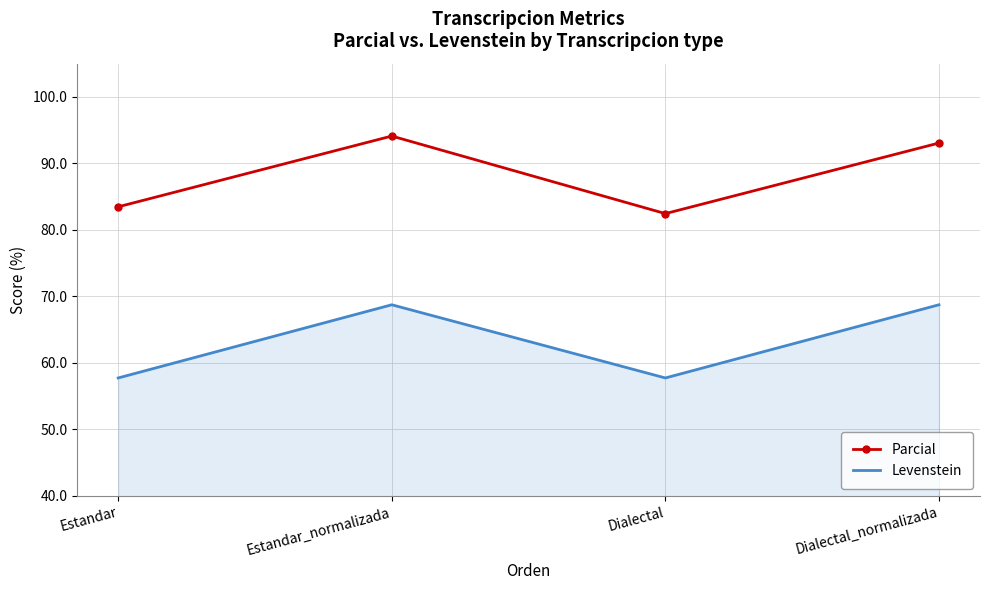

Reading left to right, what are all the values shown in this chart?

Parcial: 83.5	94.1	82.5	93.1
Levenstein: 57.7	68.8	57.7	68.8